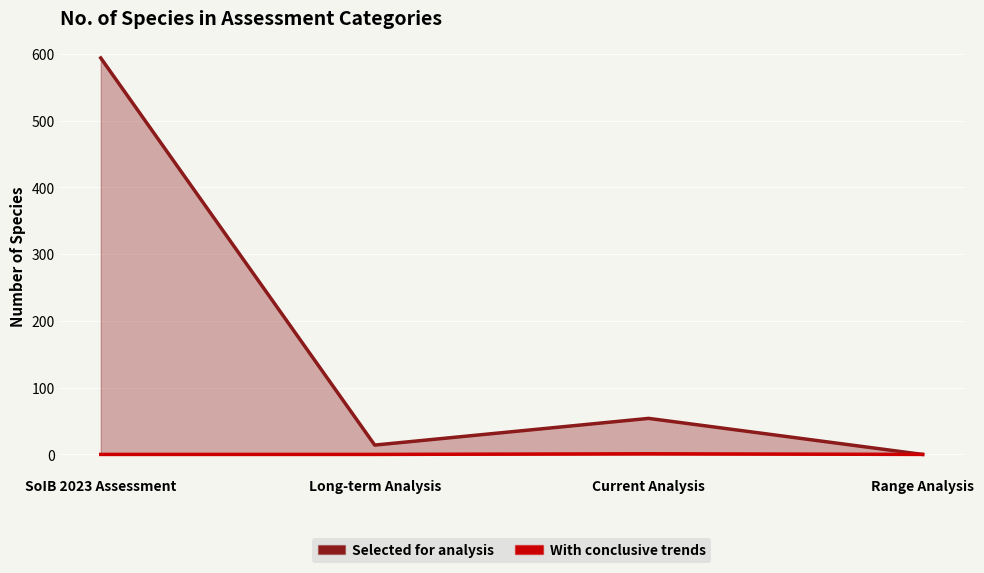

Where is the first local maximum for With conclusive trends?

Current Analysis